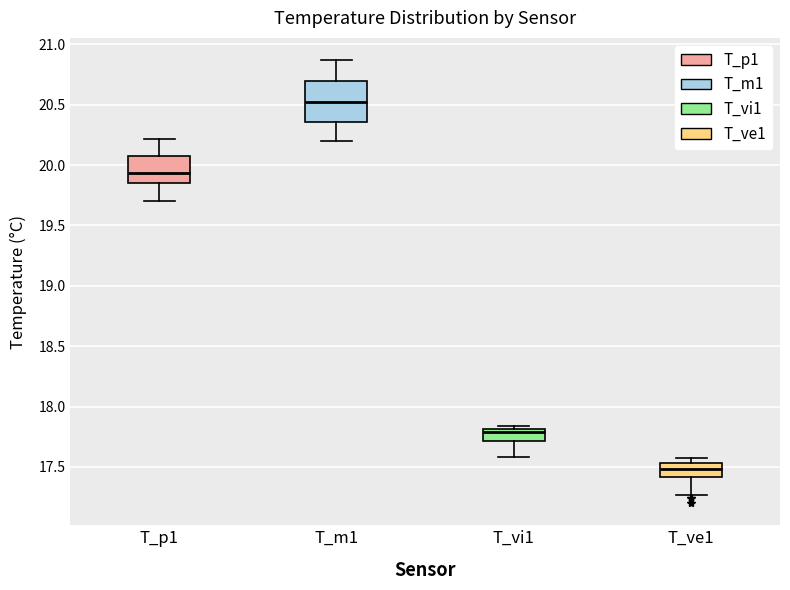

Which box has the lowest median line?

T_ve1